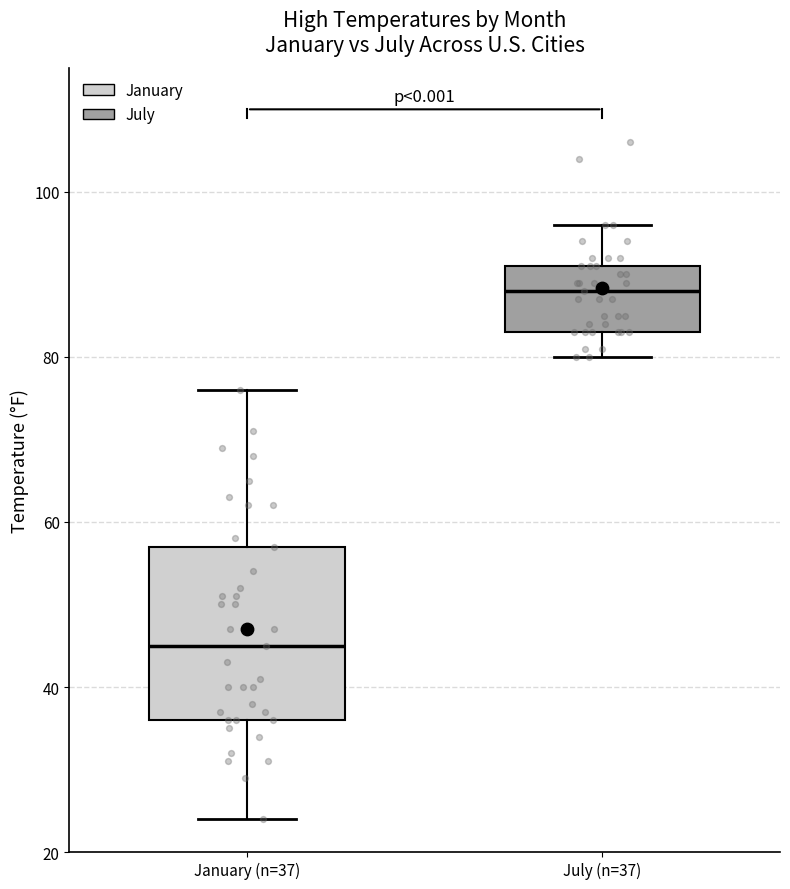

Which box is the tallest, from its lower edge to its upper edge?

January (n=37)